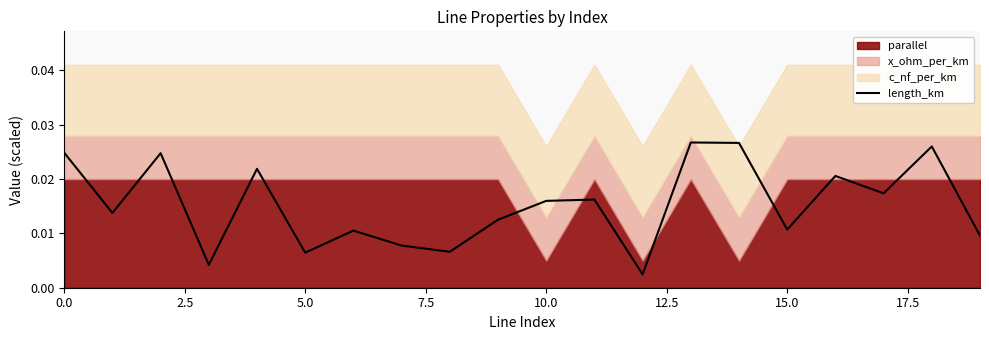

True or false: the data has more than 0 interior local peaks.

True